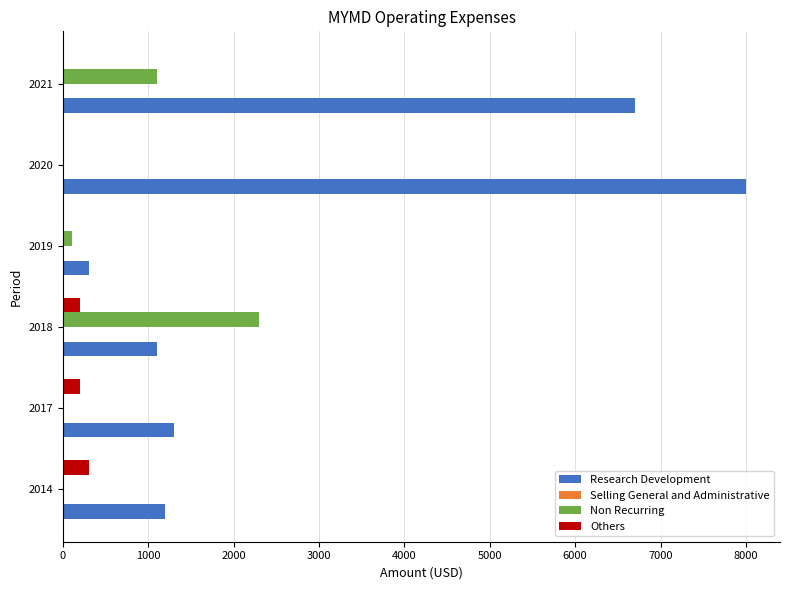

Where is Research Development nearest to the value 4150?

2021